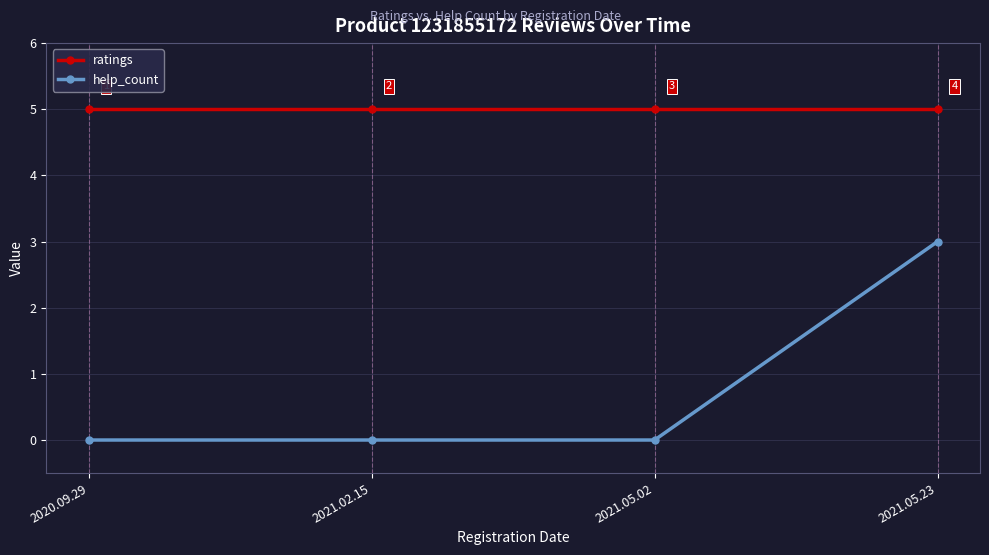

True or false: help_count and ratings cross at least once.

False